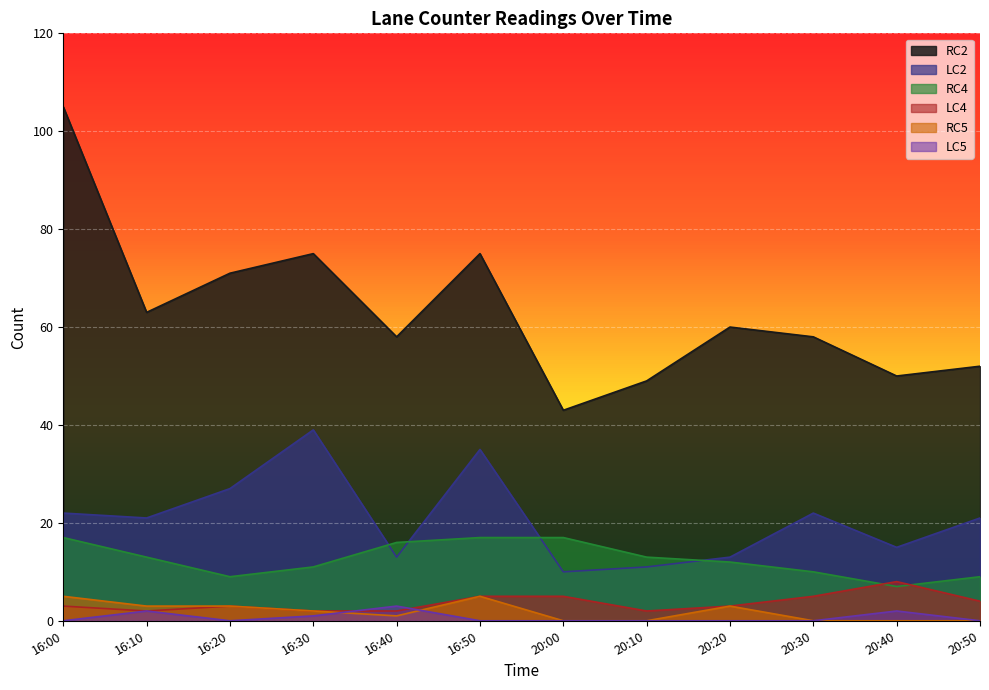

True or false: LC4 and LC2 cross at least once.

False